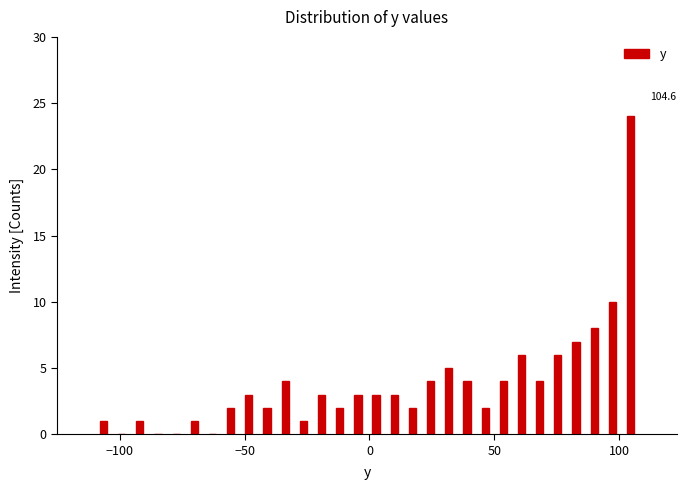

Read against the x-axis, roughly where is the centre of the tallest bar?

105